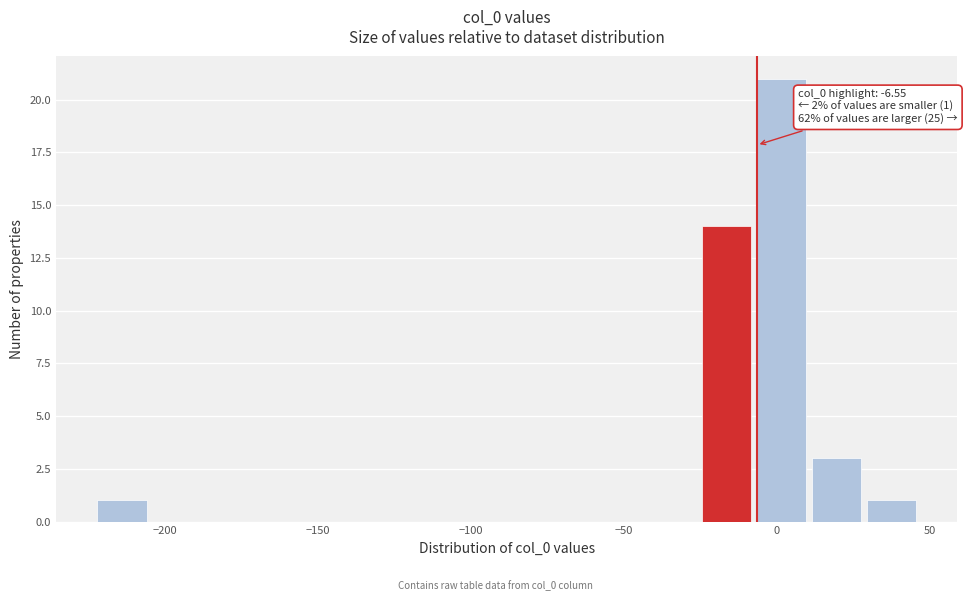

Around what value on the x-axis is the tallest bar? Give the approximate position of its centre, as read against the axis.

0